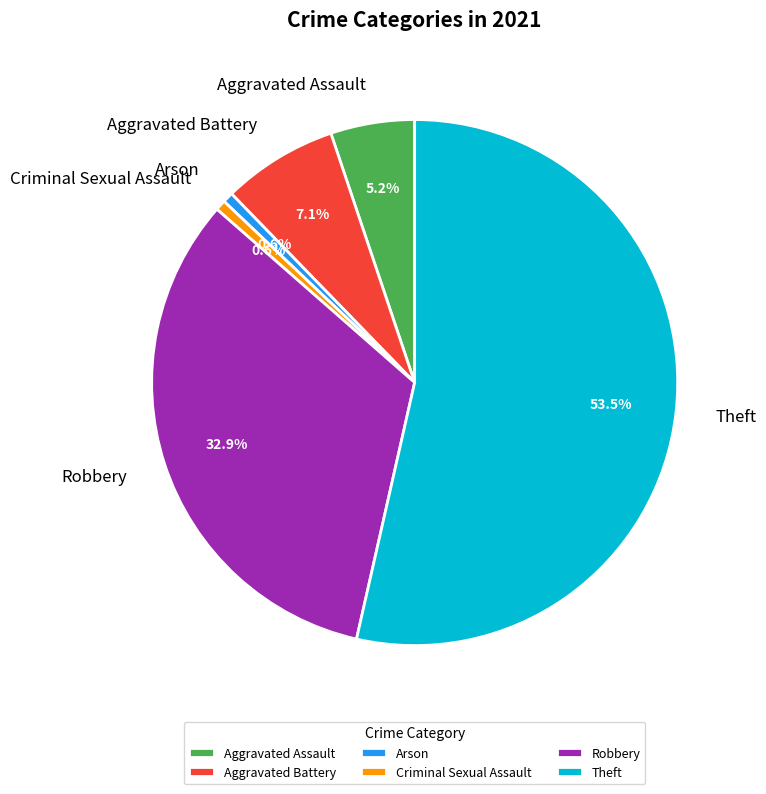

How much of the chart is everything except Robbery?

67.1%